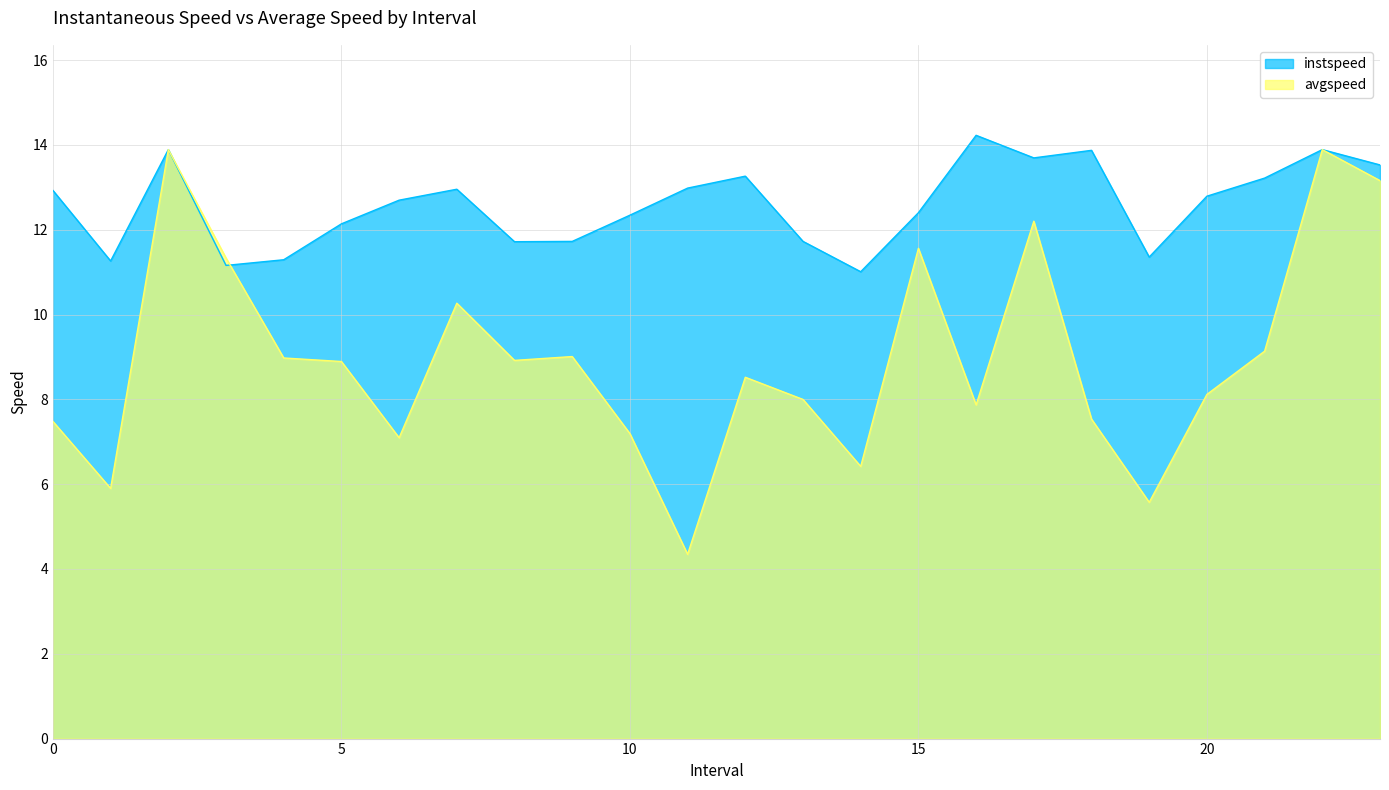

Does the chart have visible grid lines?

Yes